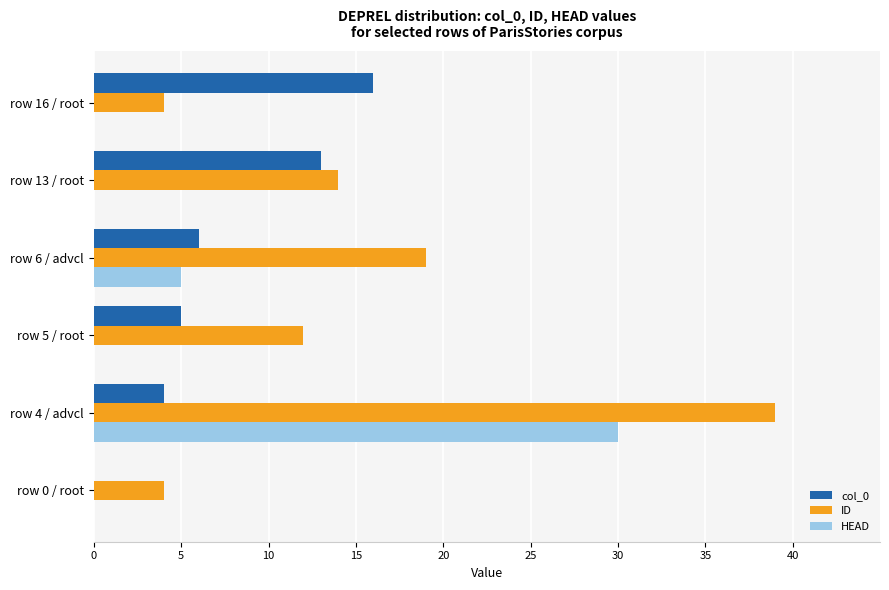

Which series has the largest total across all categories?

ID